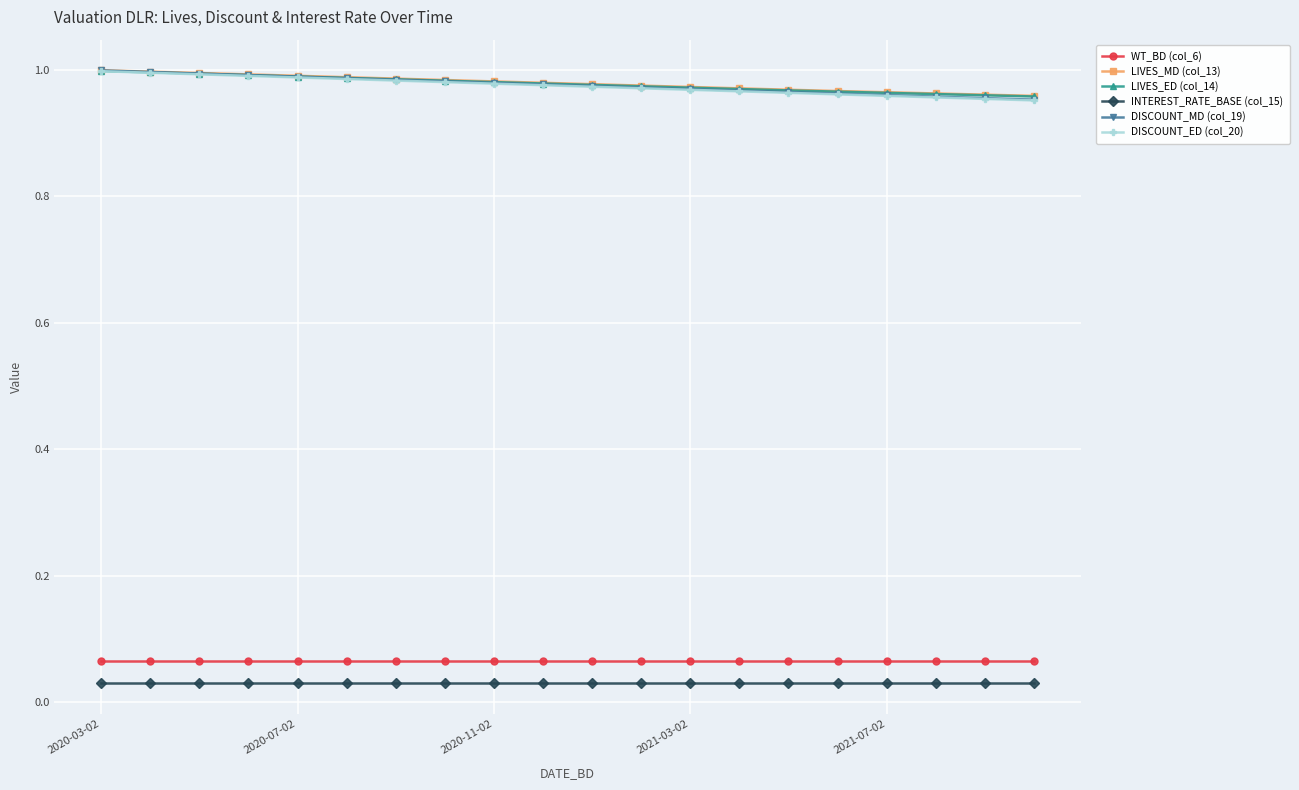

True or false: INTEREST_RATE_BASE (col_15) and DISCOUNT_MD (col_19) intersect in this chart.

False